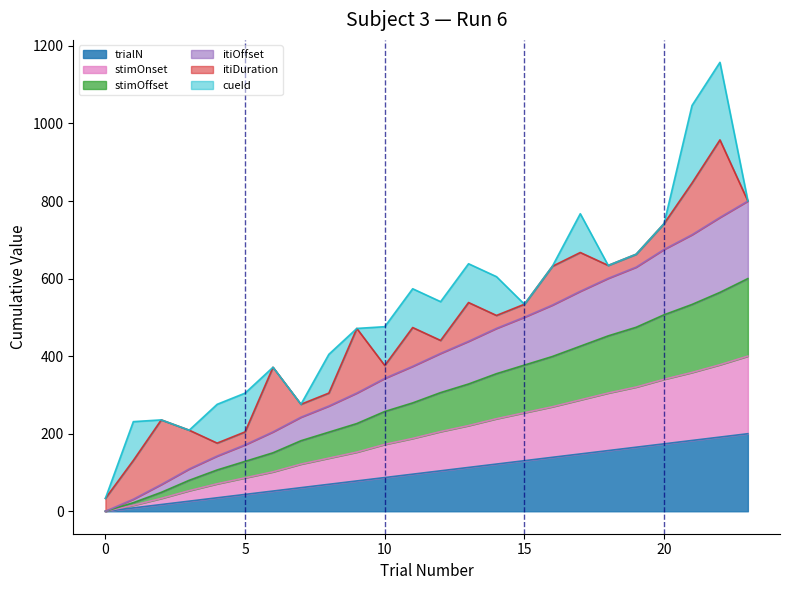

True or false: trialN and itiOffset intersect in this chart.

False